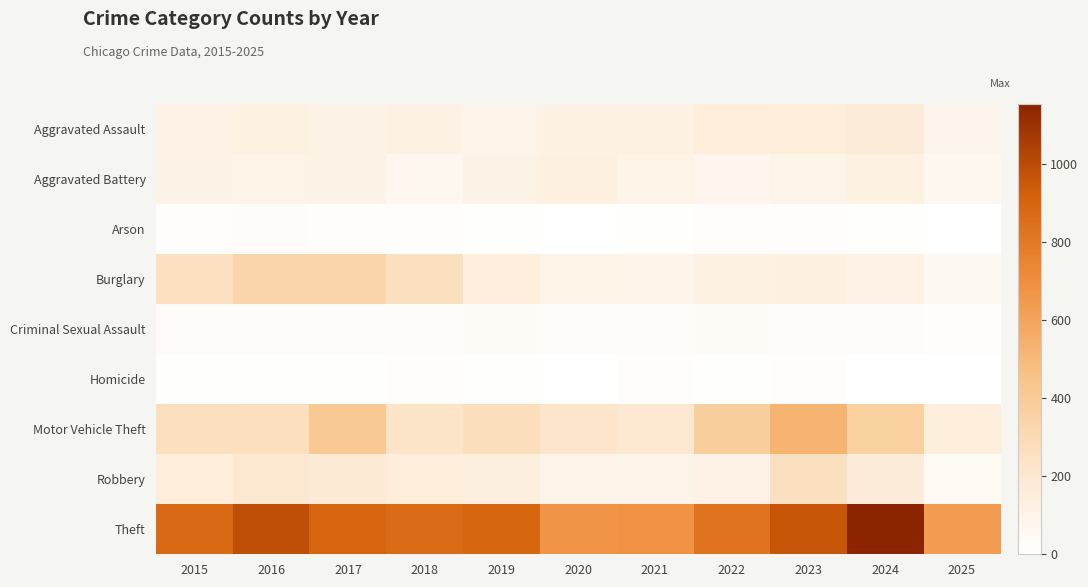

Reading right to left, transcribe all the data shown in this chart.

Aggravated Assault: 2025=83	2024=166	2023=145	2022=154	2021=115	2020=113	2019=92	2018=115	2017=105	2016=118	2015=110
Aggravated Battery: 2025=67	2024=119	2023=92	2022=81	2021=100	2020=125	2019=108	2018=67	2017=108	2016=102	2015=108
Arson: 2025=2	2024=7	2023=15	2022=11	2021=6	2020=4	2019=5	2018=12	2017=14	2016=20	2015=13
Burglary: 2025=57	2024=112	2023=130	2022=116	2021=90	2020=100	2019=143	2018=257	2017=329	2016=333	2015=254
Criminal Sexual Assault: 2025=17	2024=28	2023=30	2022=34	2021=27	2020=27	2019=35	2018=23	2017=21	2016=30	2015=29
Homicide: 2025=2	2024=4	2023=10	2022=9	2021=13	2020=2	2019=5	2018=10	2017=8	2016=7	2015=9
Motor Vehicle Theft: 2025=150	2024=365	2023=523	2022=376	2021=193	2020=221	2019=273	2018=231	2017=411	2016=265	2015=261
Robbery: 2025=53	2024=165	2023=259	2022=111	2021=91	2020=97	2019=135	2018=155	2017=178	2016=194	2015=154
Theft: 2025=631	2024=1153	2023=961	2022=827	2021=678	2020=666	2019=891	2018=868	2017=892	2016=984	2015=874